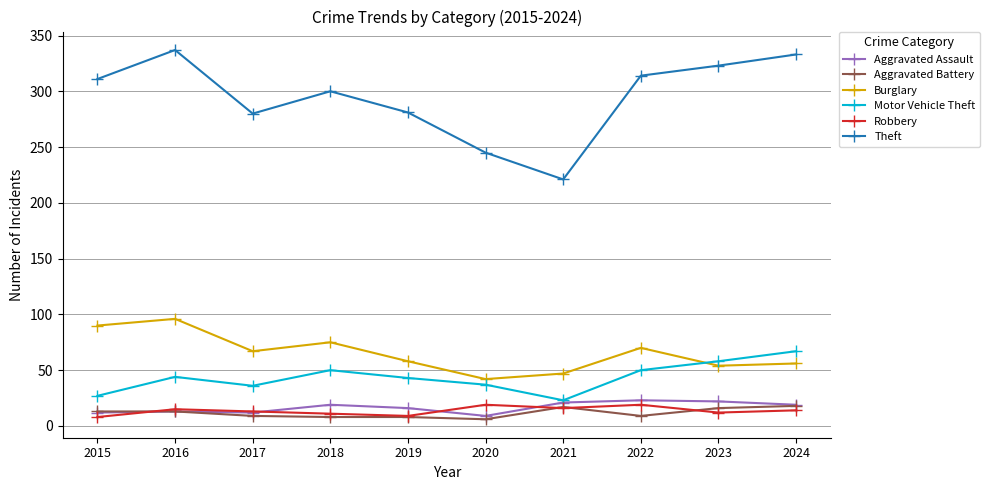

How many values in the Theft series are below 311?

5